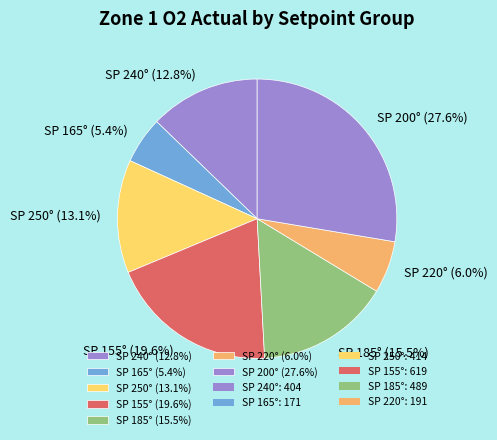

Which has a higher value, SP 165° (5.4%) or SP 185° (15.5%)?

SP 185° (15.5%)